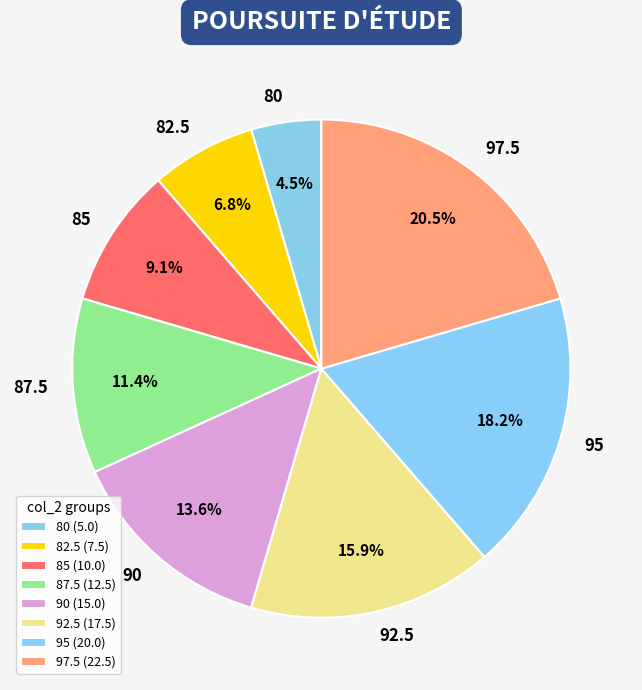

Is there any slice that represents more than half of the pie?

No